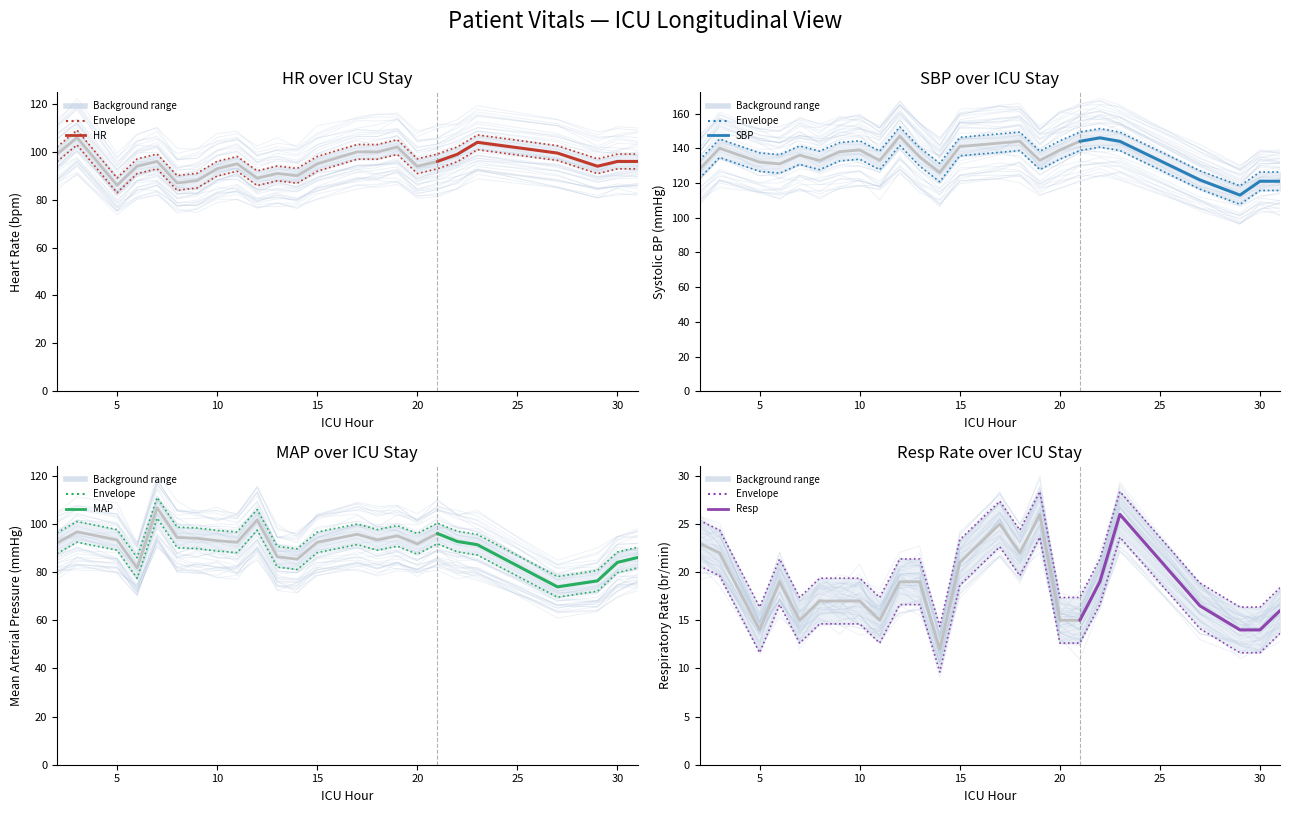

How many values in the MAP series are below 96?

9